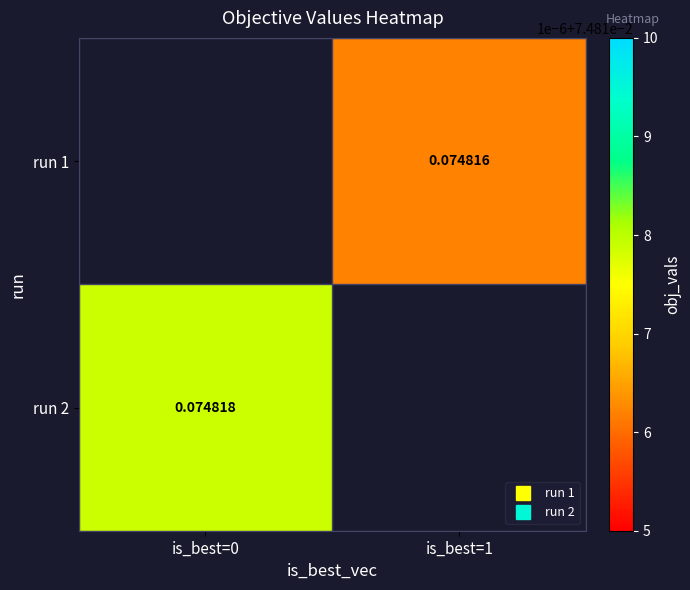

What value does the run 1 series have at is_best=1?

0.1